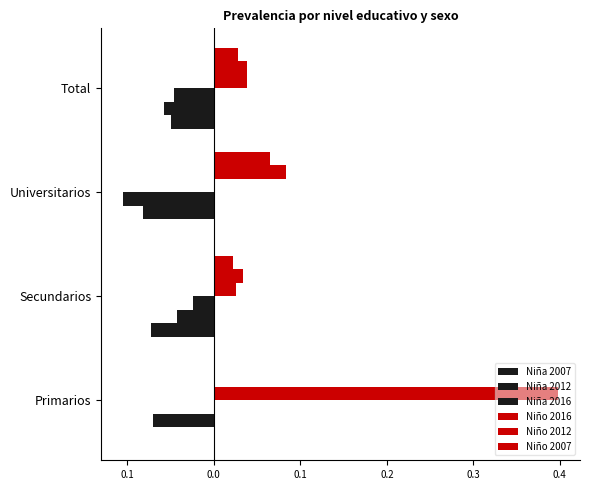

How many bars are there in total?

24